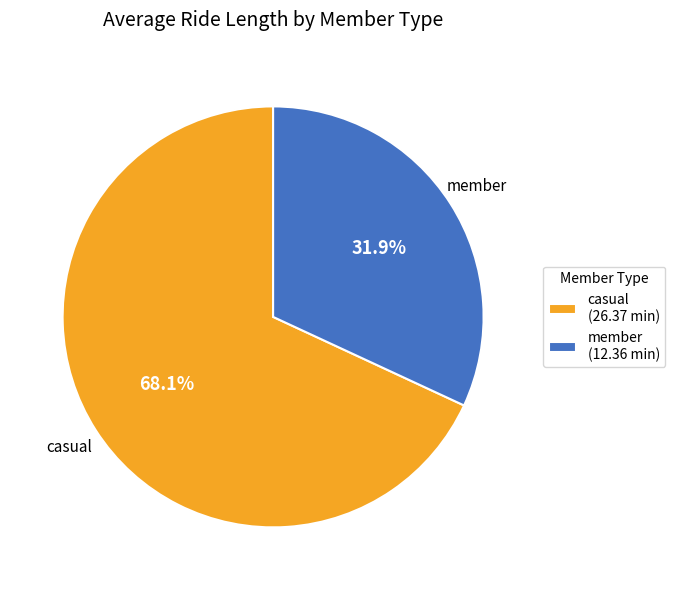

Which slice represents more than half of the pie?

casual